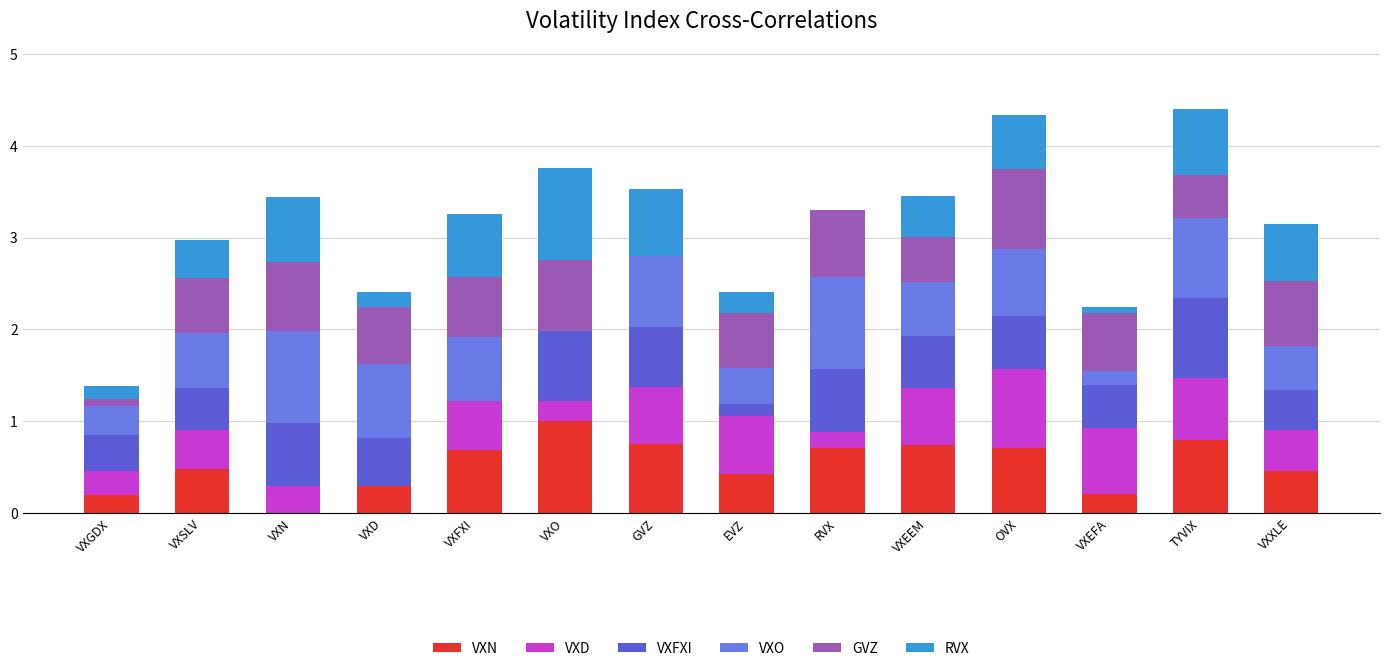

Count the number of data series in this chart.

6